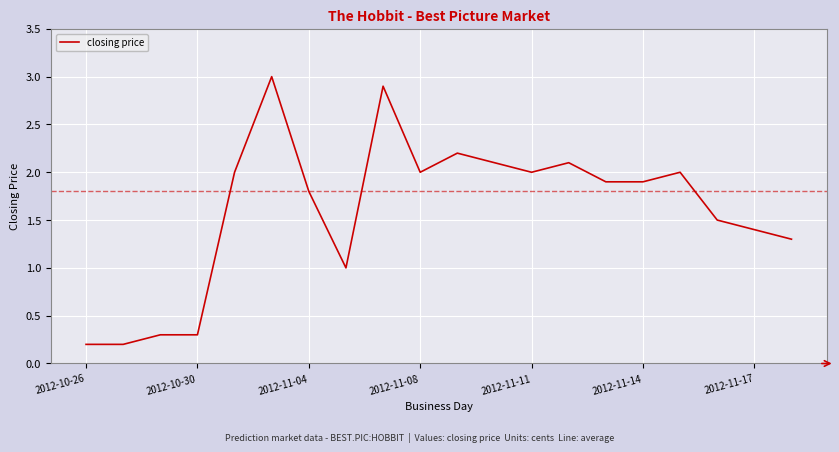

What is the greatest value displayed?

3.0